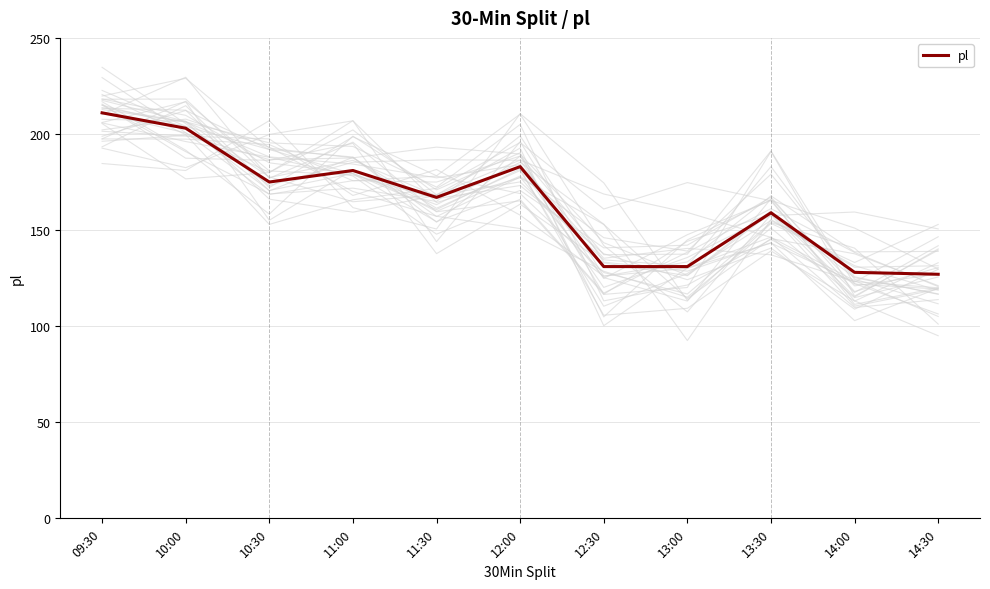

Rank the categories by value from lowest to highest.

14:30, 14:00, 12:30, 13:00, 13:30, 11:30, 10:30, 11:00, 12:00, 10:00, 09:30